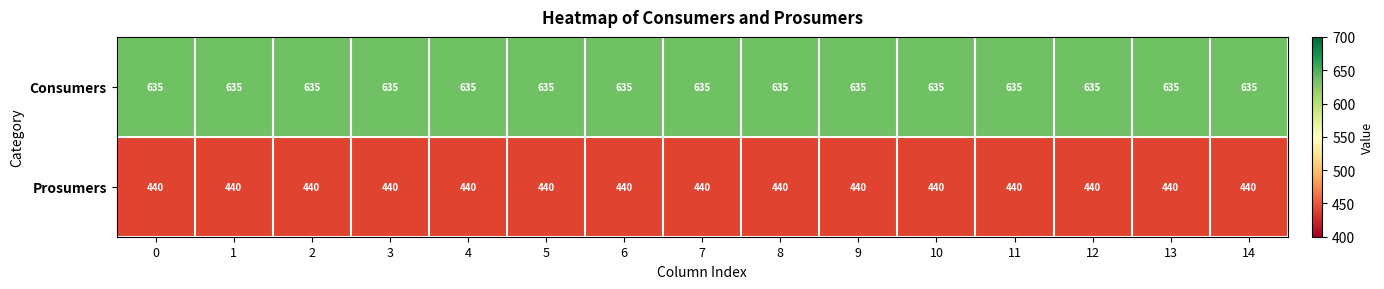

How many distinct data groups are displayed?

2